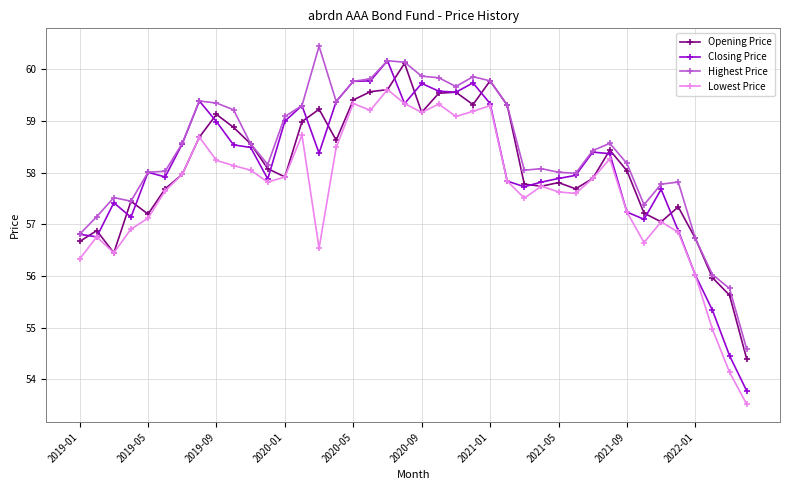

What is the value of the Highest Price point at the 31st from the left?

58.4